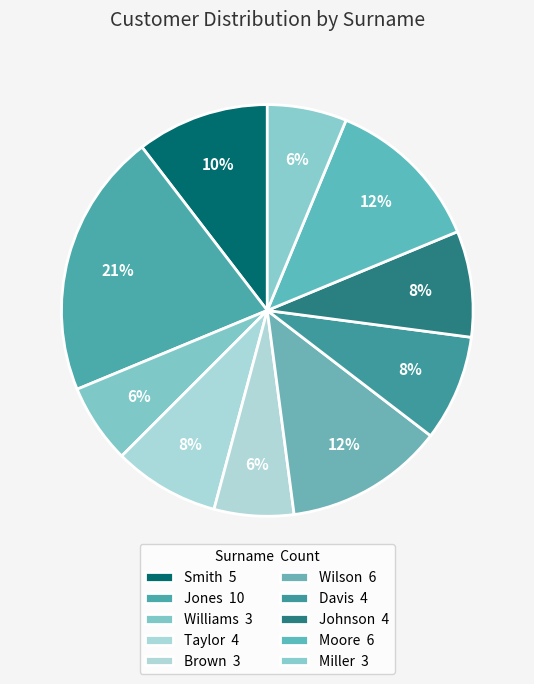

How many segments does this pie chart have?

10